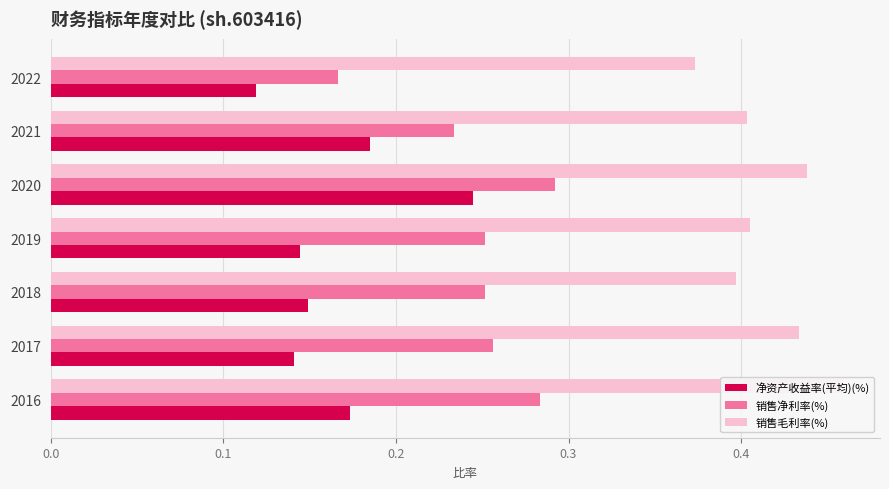

How many groups of bars are there?

7